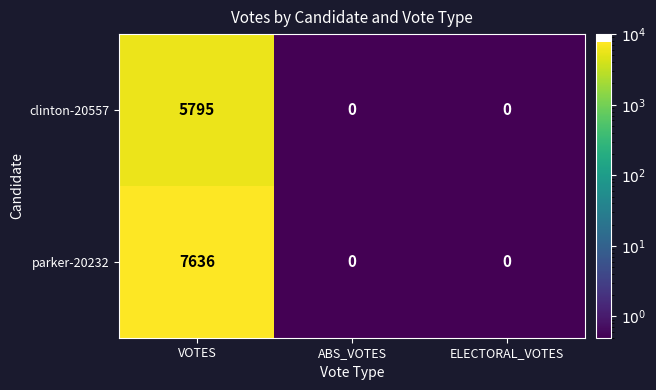

Is it true that parker-20232 equals 0 at ABS_VOTES?

True